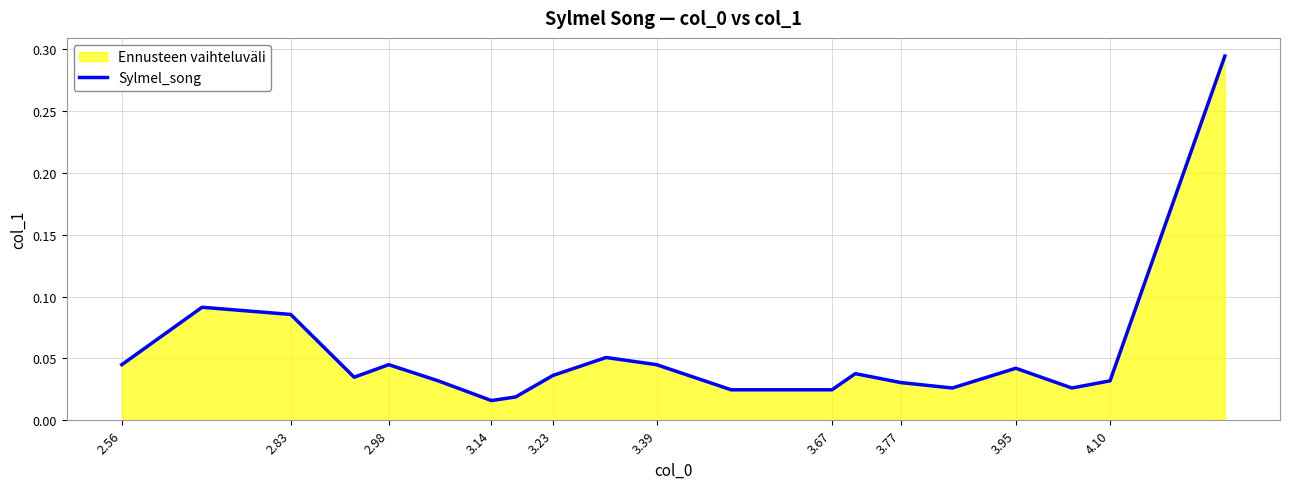

True or false: the data shows 0.1 at 4.10.

False